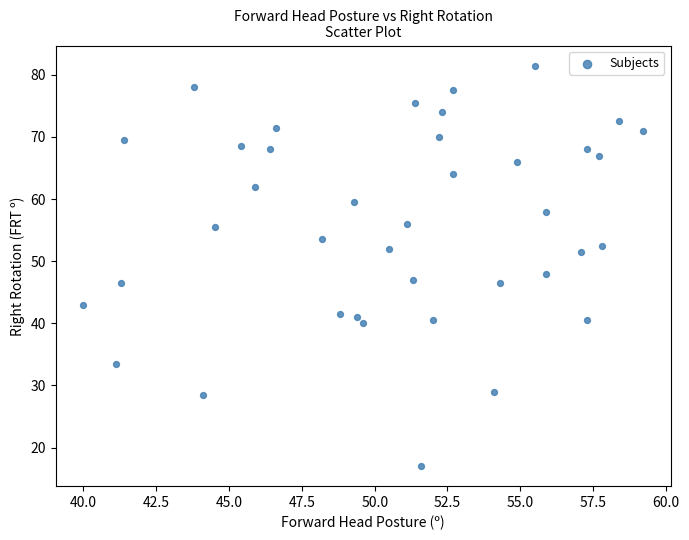

What Y value in the scatter plot is closest to 49?

48.0